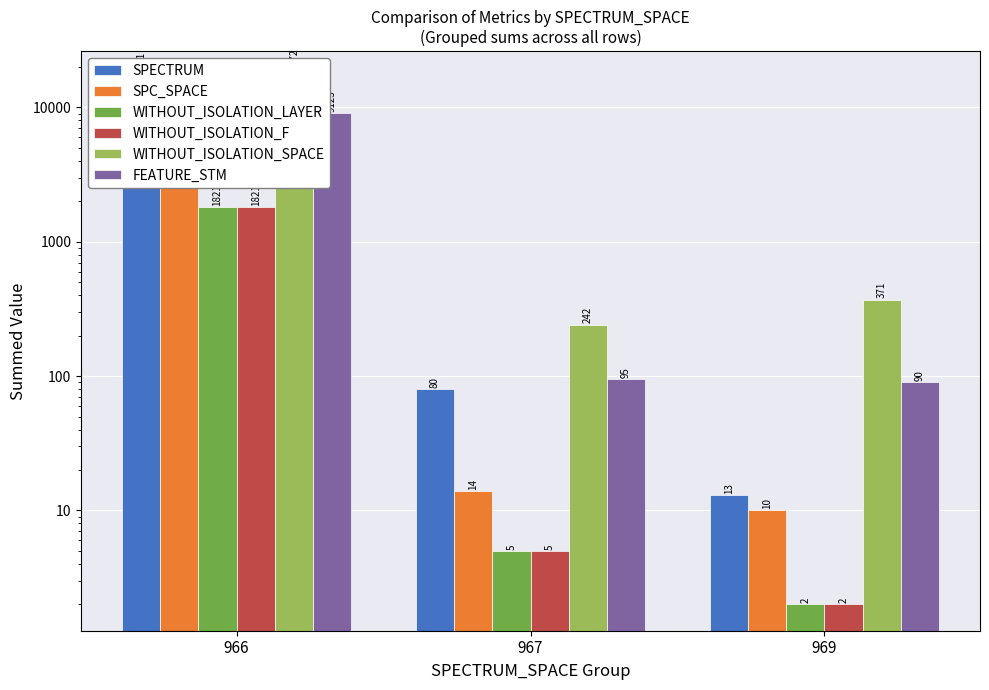

Is it true that WITHOUT_ISOLATION_SPACE equals 6016 at 966?

False